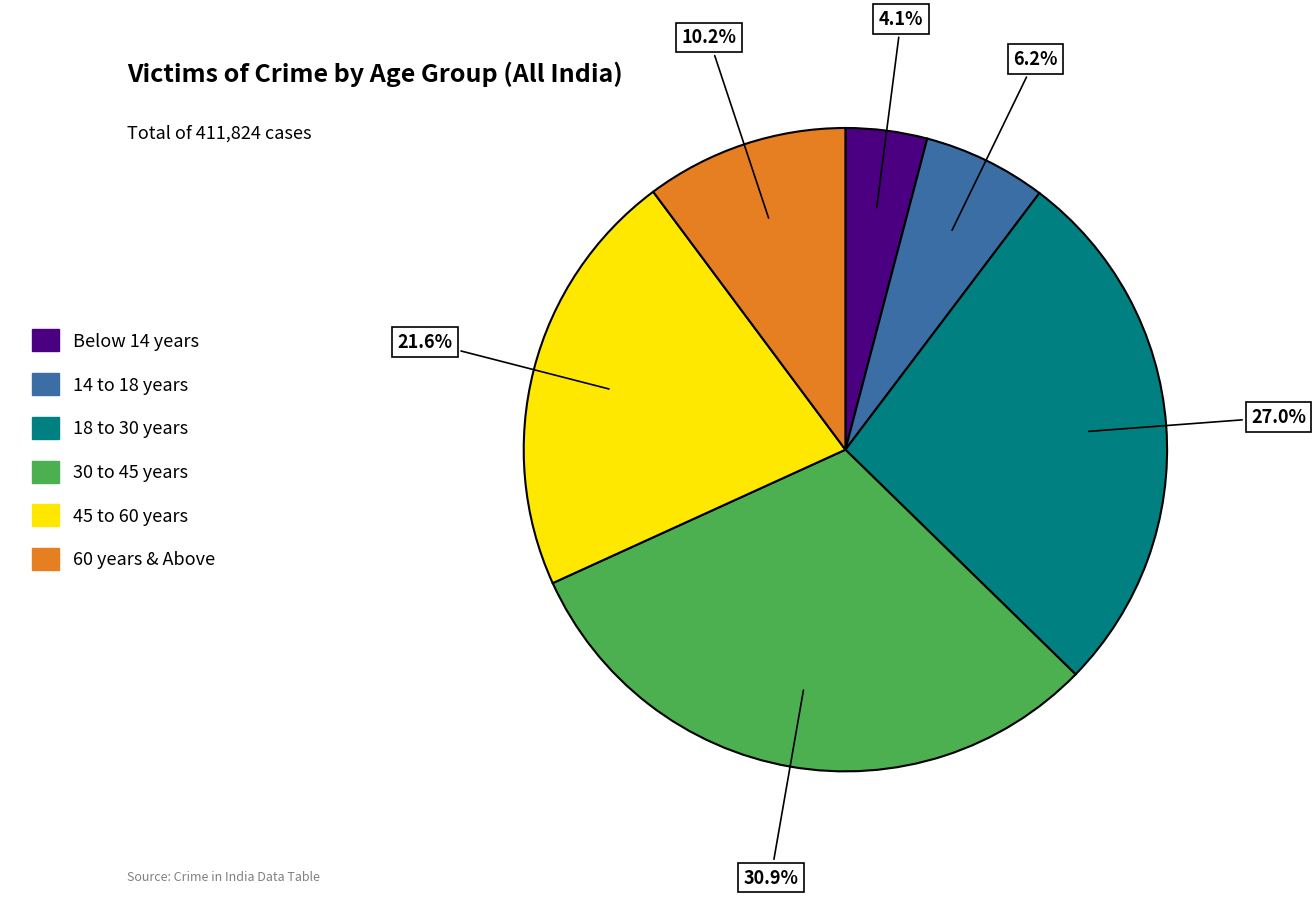

Is there a majority slice in this chart?

No